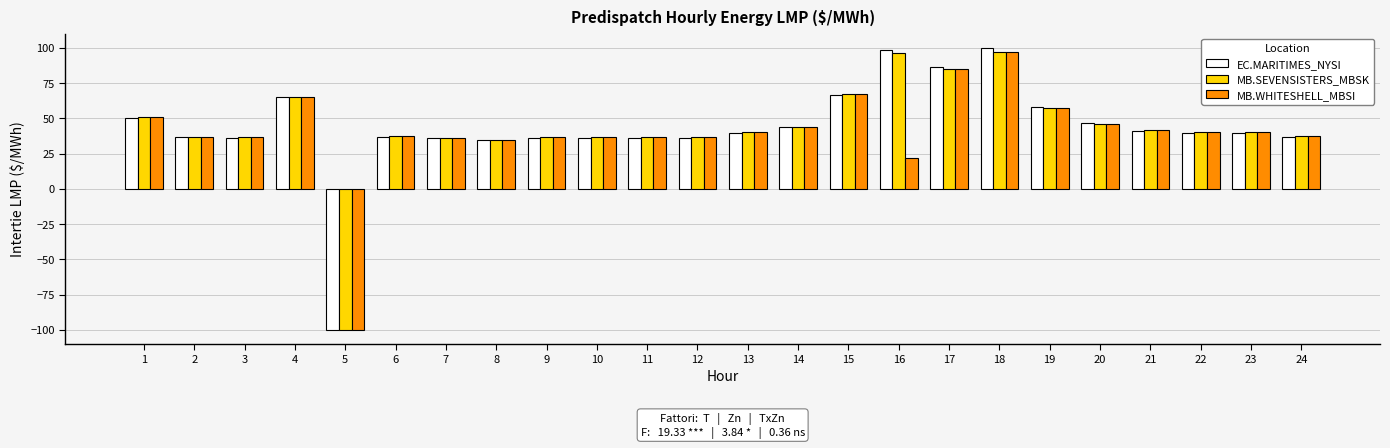

What is the minimum value for MB.SEVENSISTERS_MBSK?

-100.0